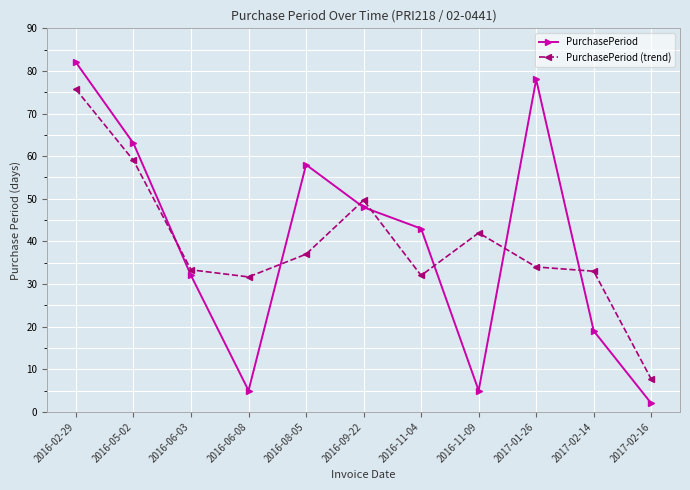

Count the number of categories in the chart.

11